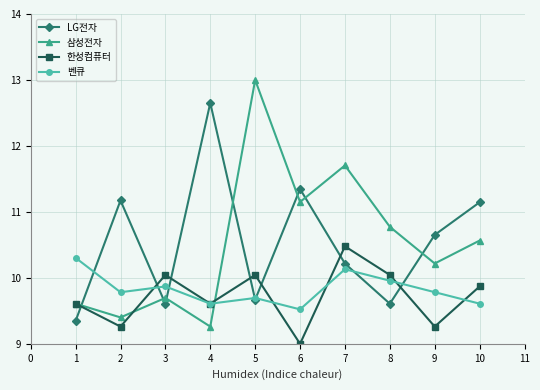

What is the value of the 한성컴퓨터 point at the 6th from the left?

9.0